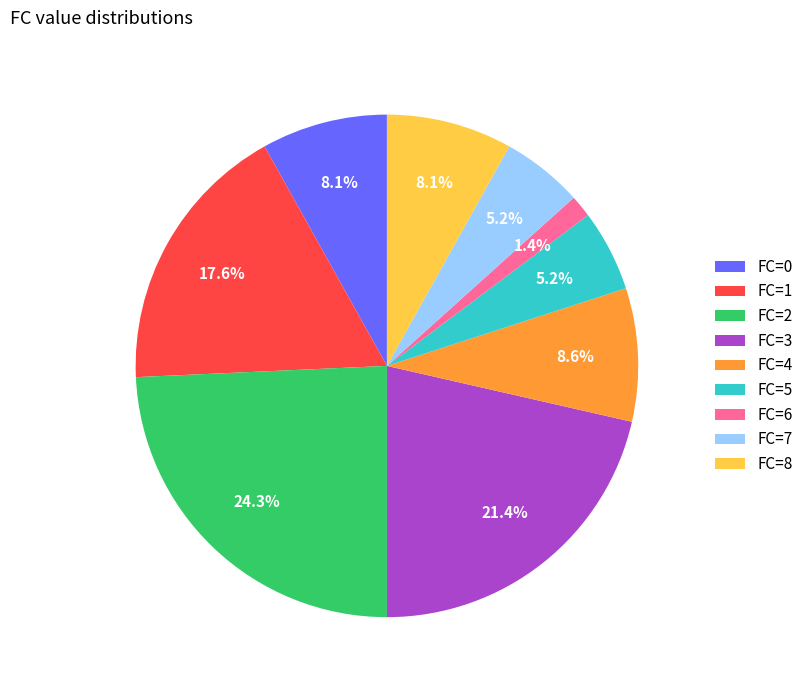

Is the sum of FC=2 and FC=4 greater than half?

No